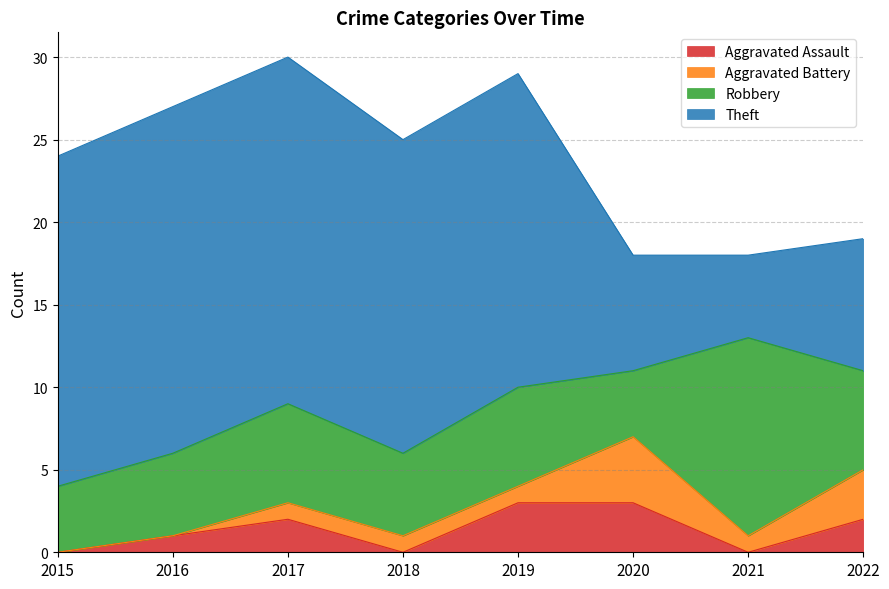

List the labels in order of Robbery value, smallest first.

2015, 2020, 2016, 2018, 2017, 2019, 2022, 2021